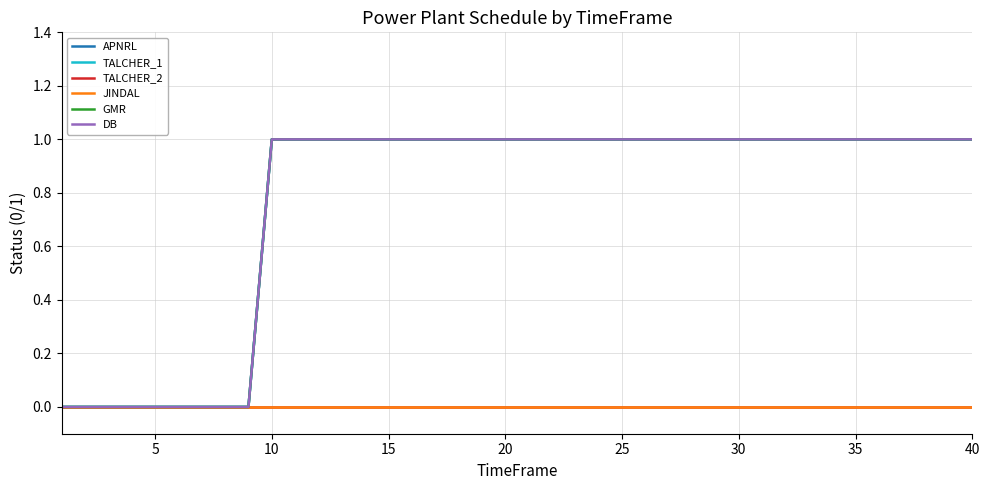

What is the maximum value for TALCHER_1?

1